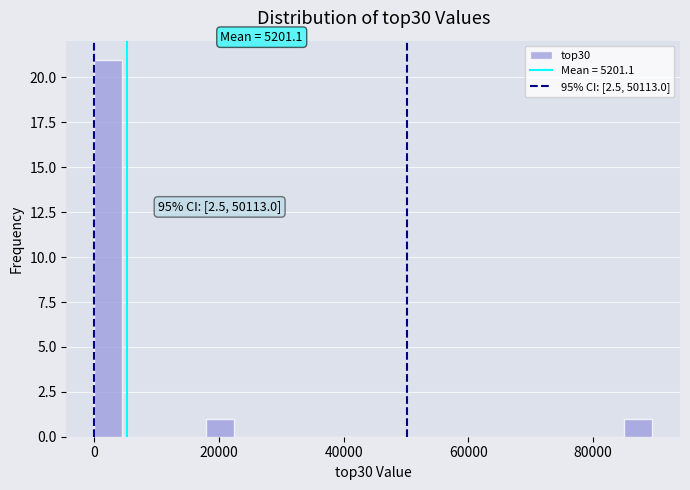

Around what value on the x-axis is the tallest bar? Give the approximate position of its centre, as read against the axis.

2000